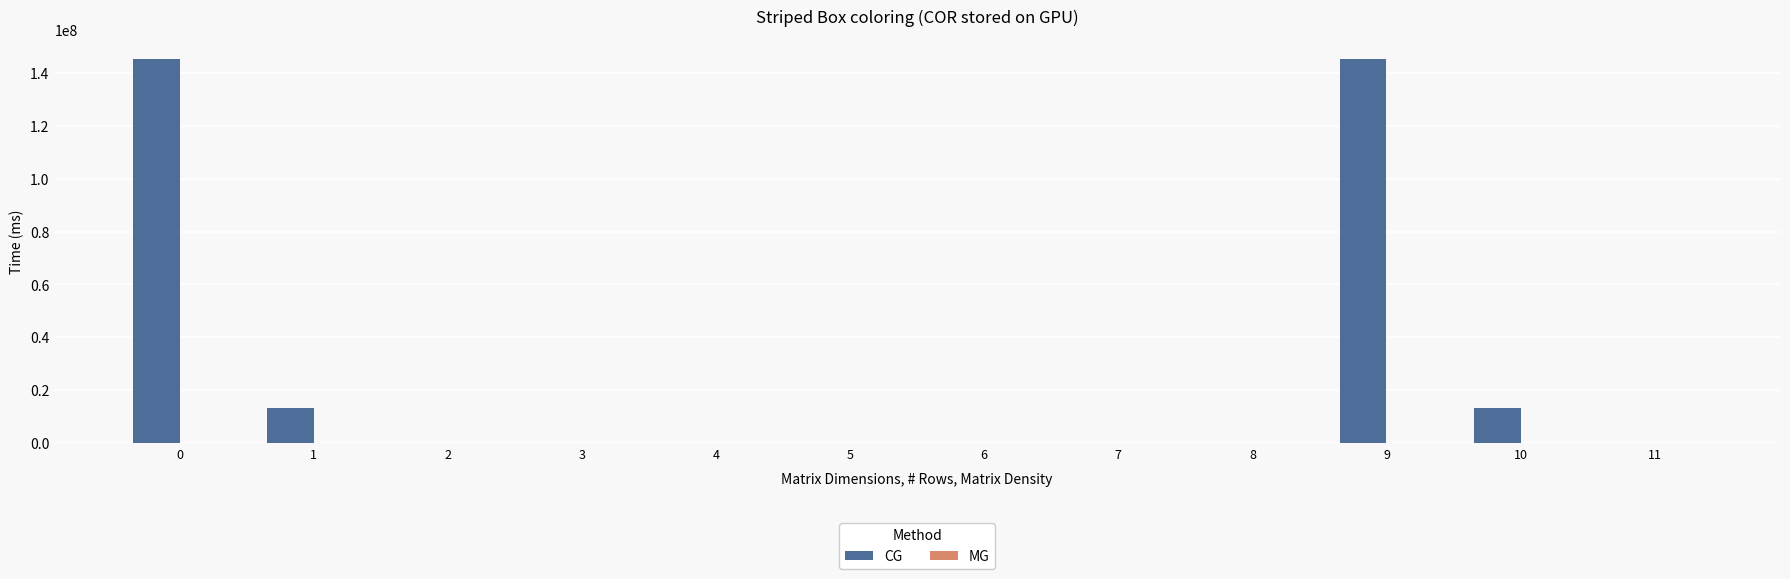

What is the greatest value displayed?

145365653.5